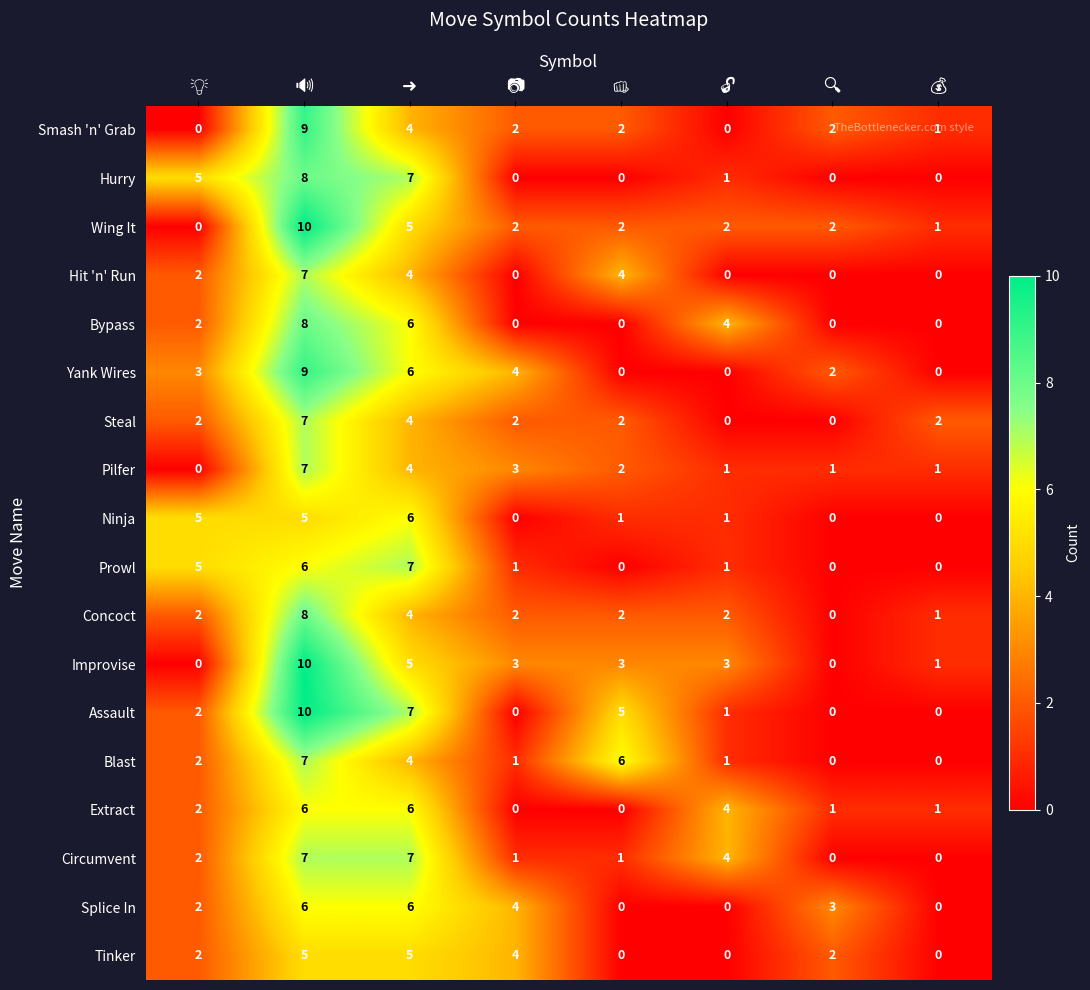

What is the maximum value shown in the chart?

10